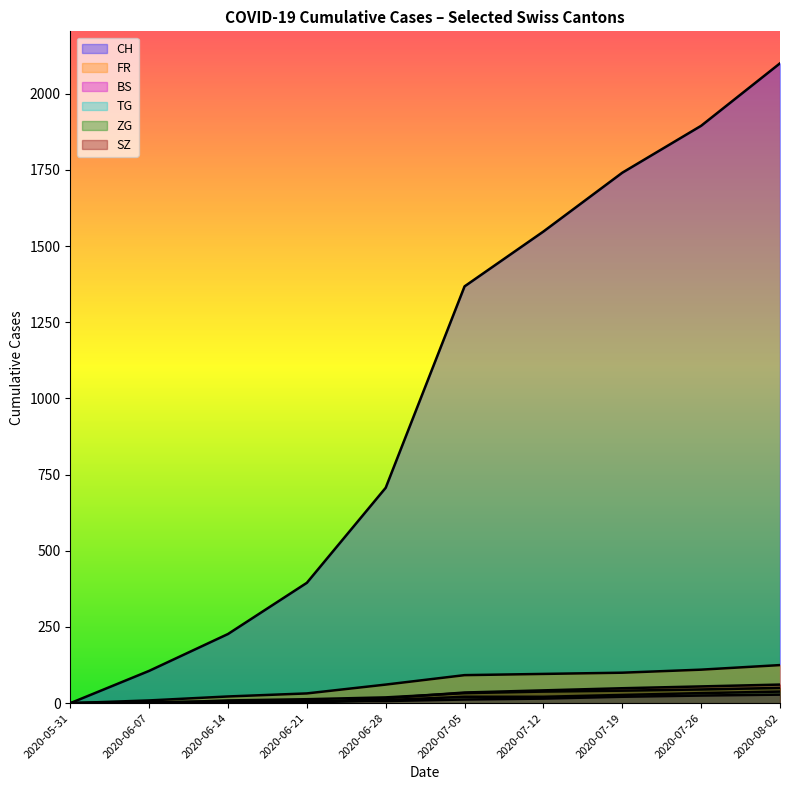

What is the total value across all series at 2020-07-26?

2163